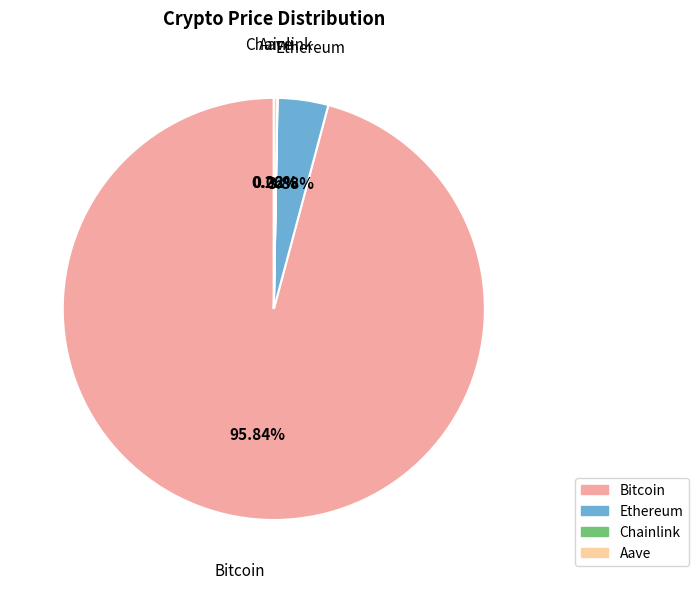

What is the majority slice?

Bitcoin